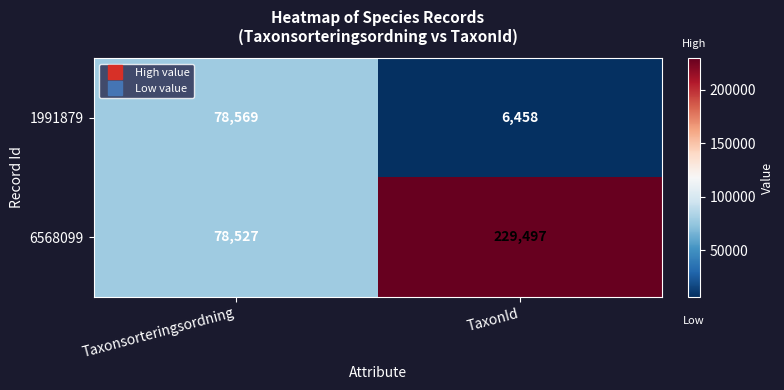

What is the sum of all 6568099 values?

308024